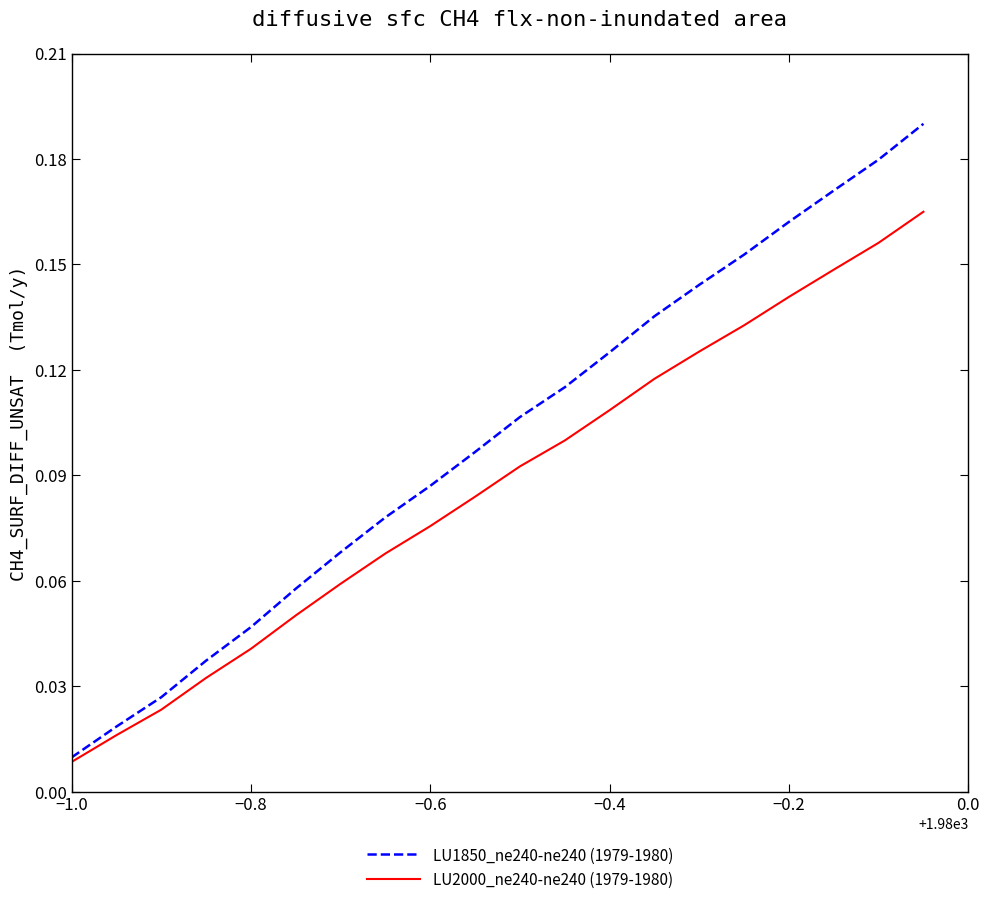

How many series are shown in this chart?

2